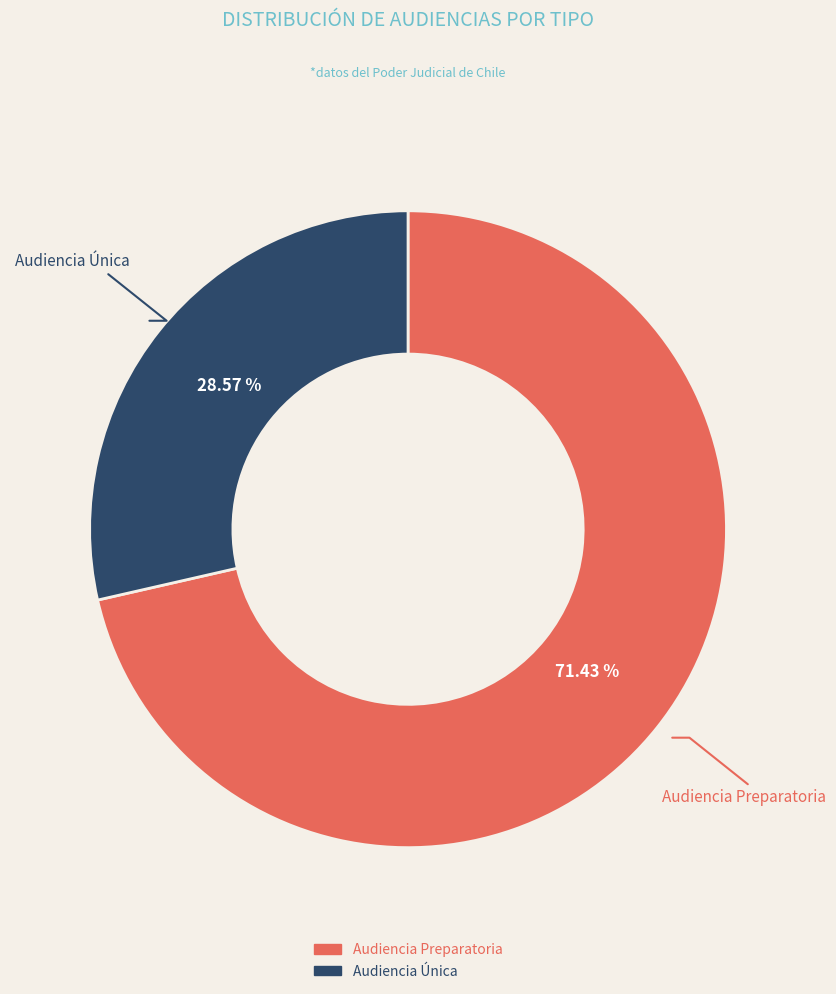

How many segments does this pie chart have?

2